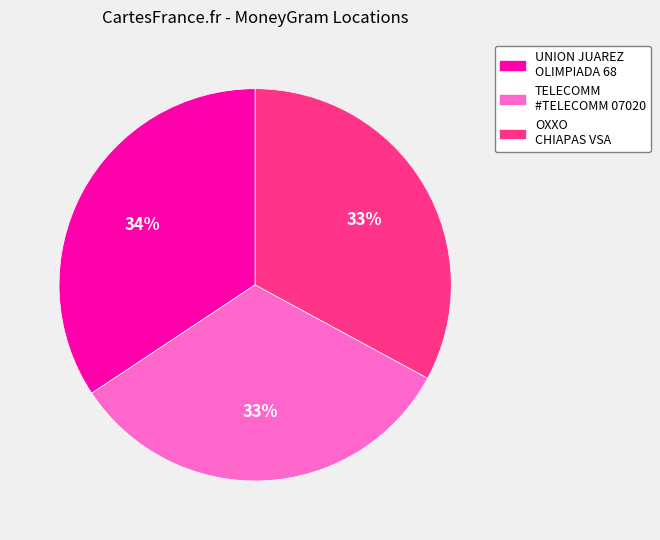

How many slices are in this pie chart?

3